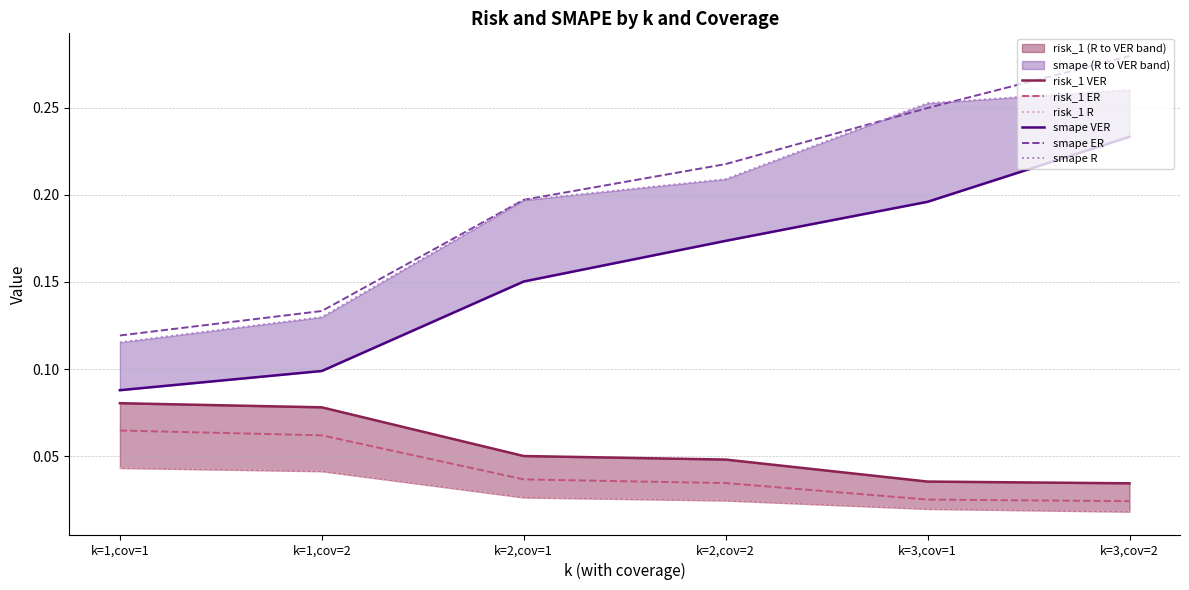

True or false: risk_1 VER and risk_1 R cross at least once.

False